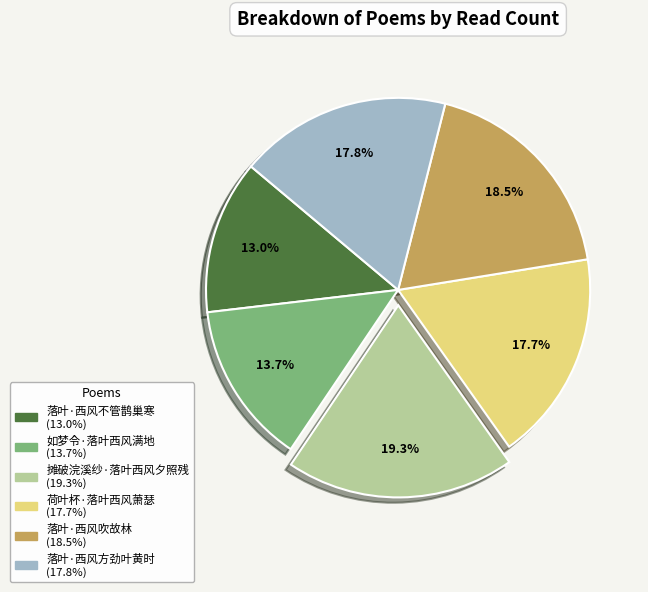

Between 落叶·西风吹故林 and 摊破浣溪纱·落叶西风夕照残, which is larger?

摊破浣溪纱·落叶西风夕照残